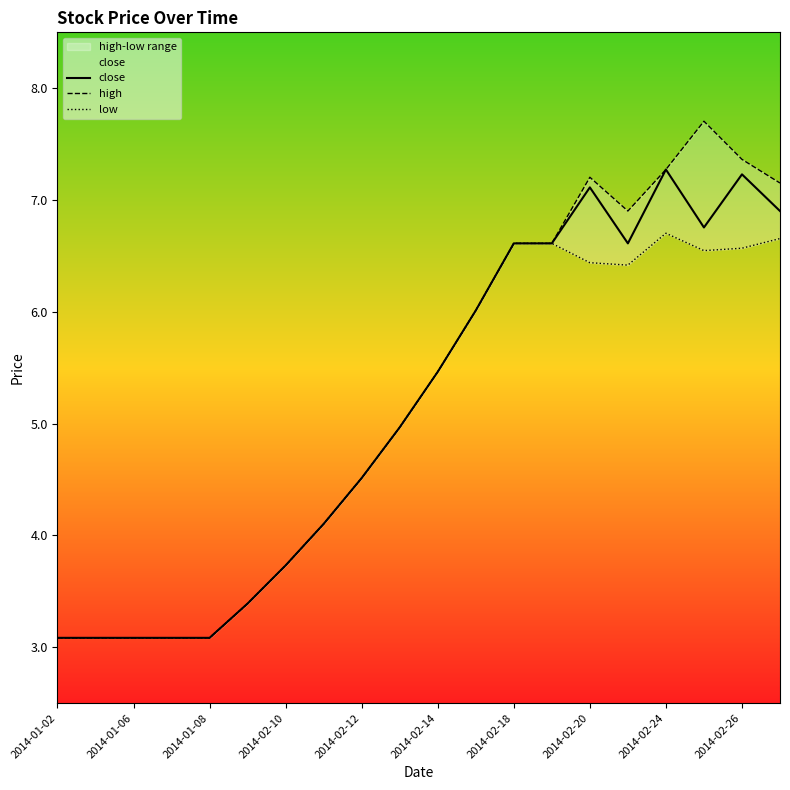

Which label corresponds to the smallest value in the chart?

2014-01-02